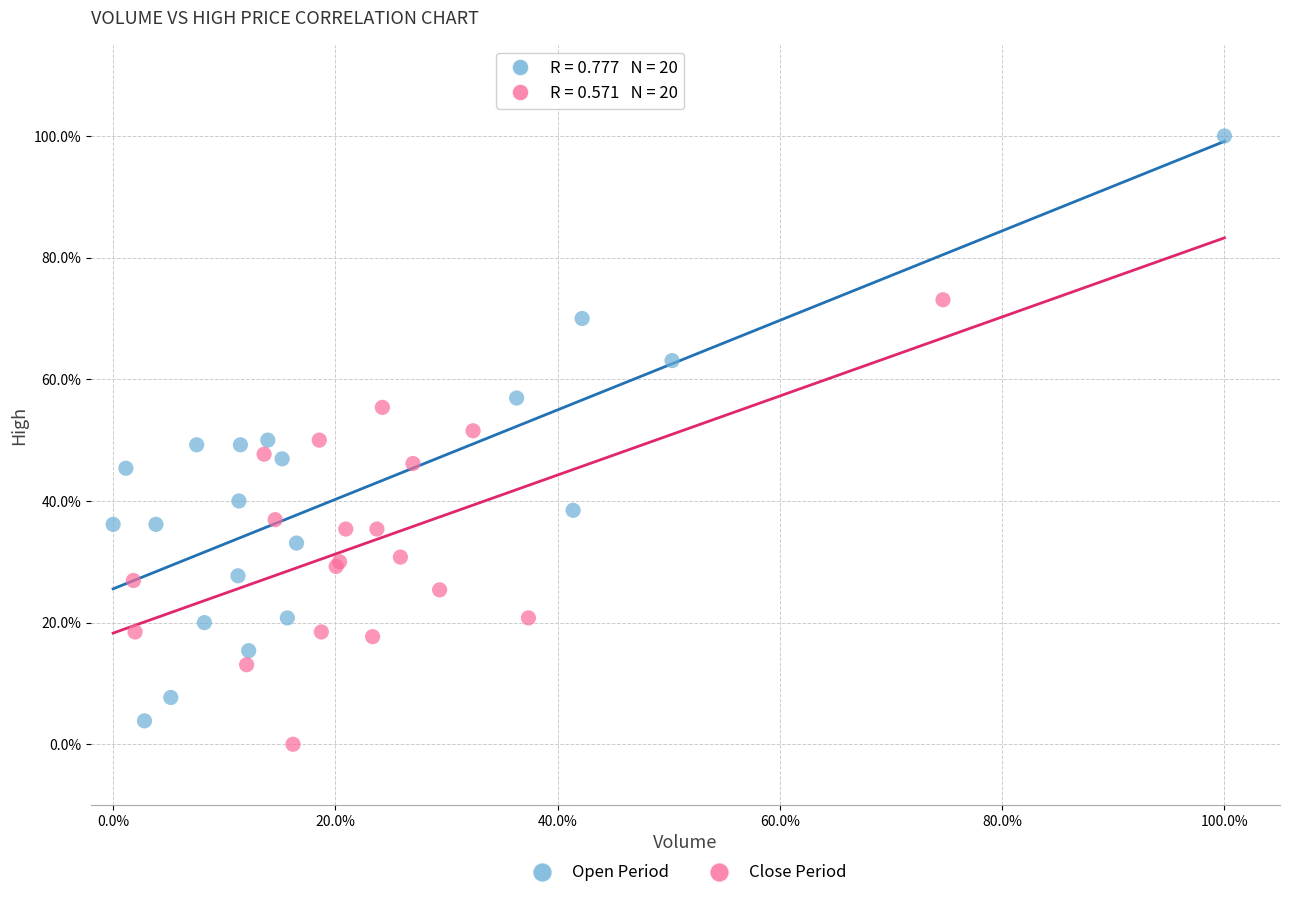

Which series has the largest Y range (max minus min)?

Open Period